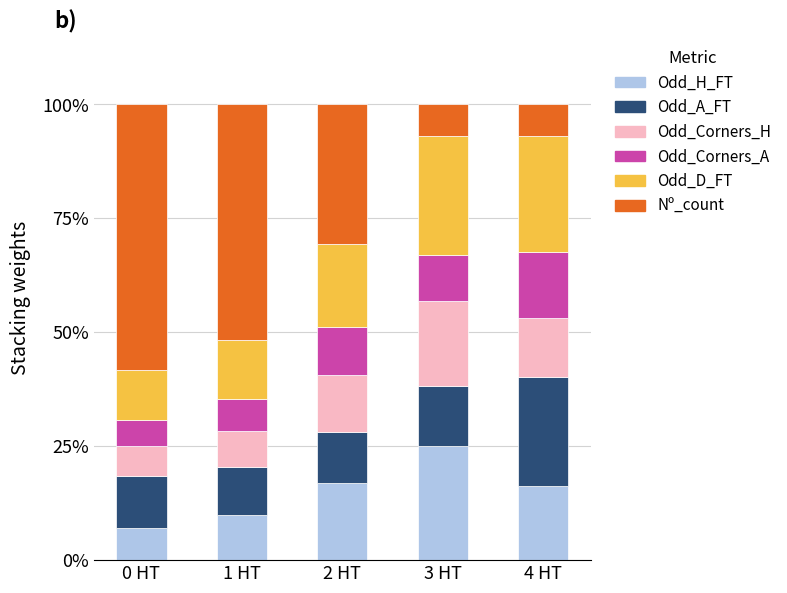

What is the total value across all series at 4 HT?

100.0